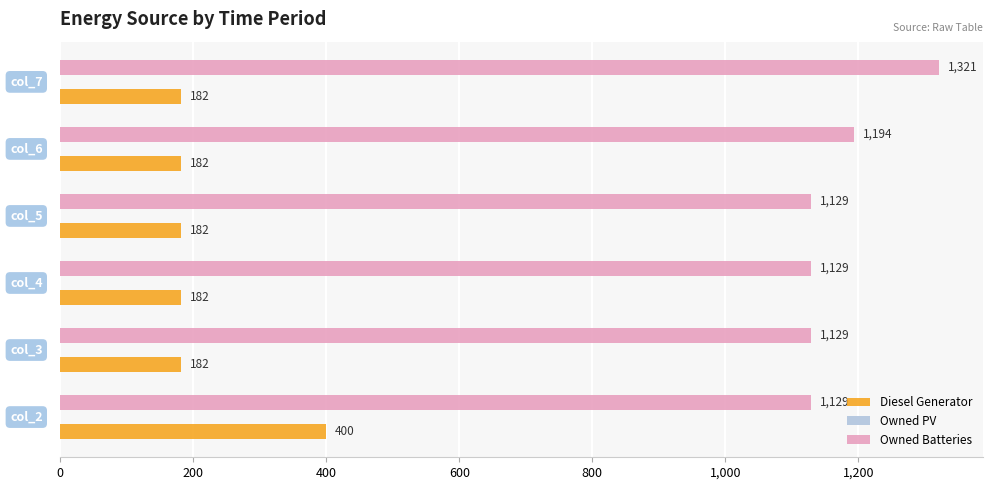

List the series in order of their overall mean, lowest first.

Diesel Generator, Owned Batteries